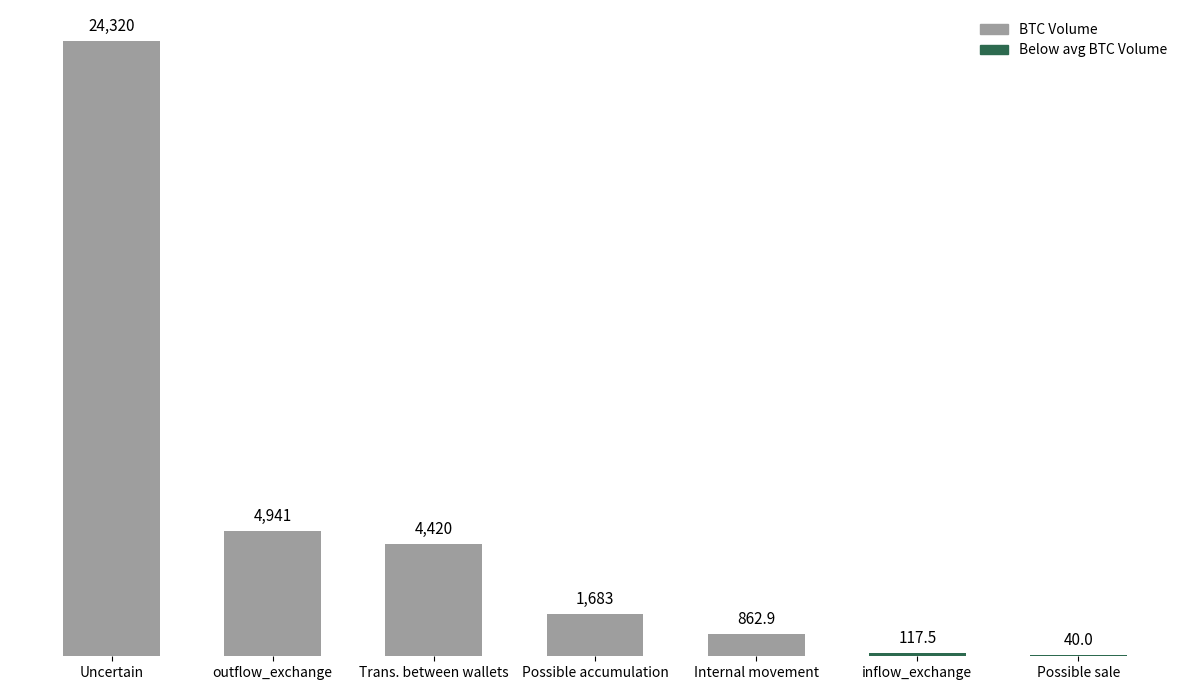

Where is the data nearest to the value 12180?

outflow_exchange